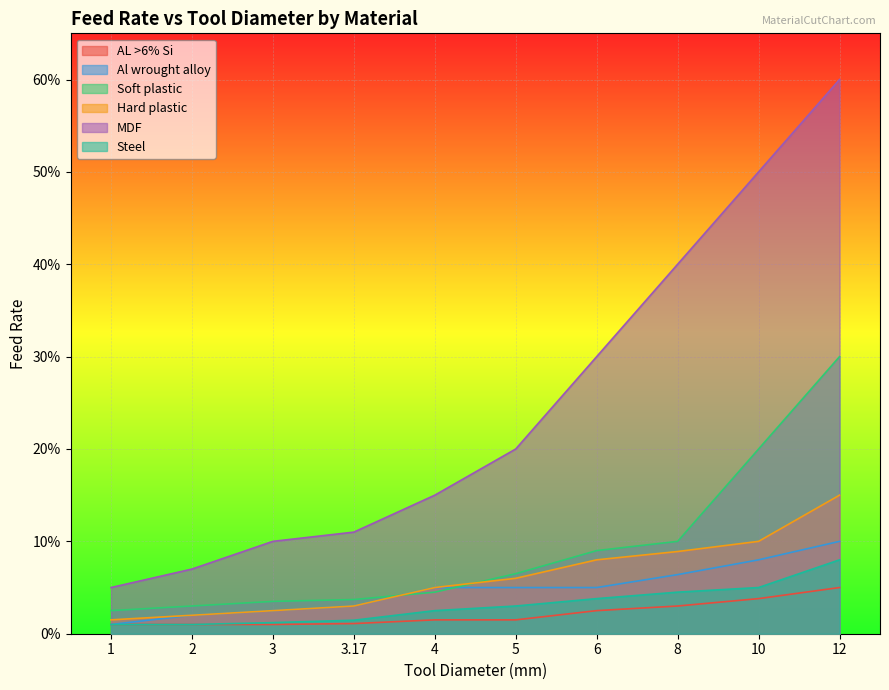

Which series has the largest total across all categories?

MDF